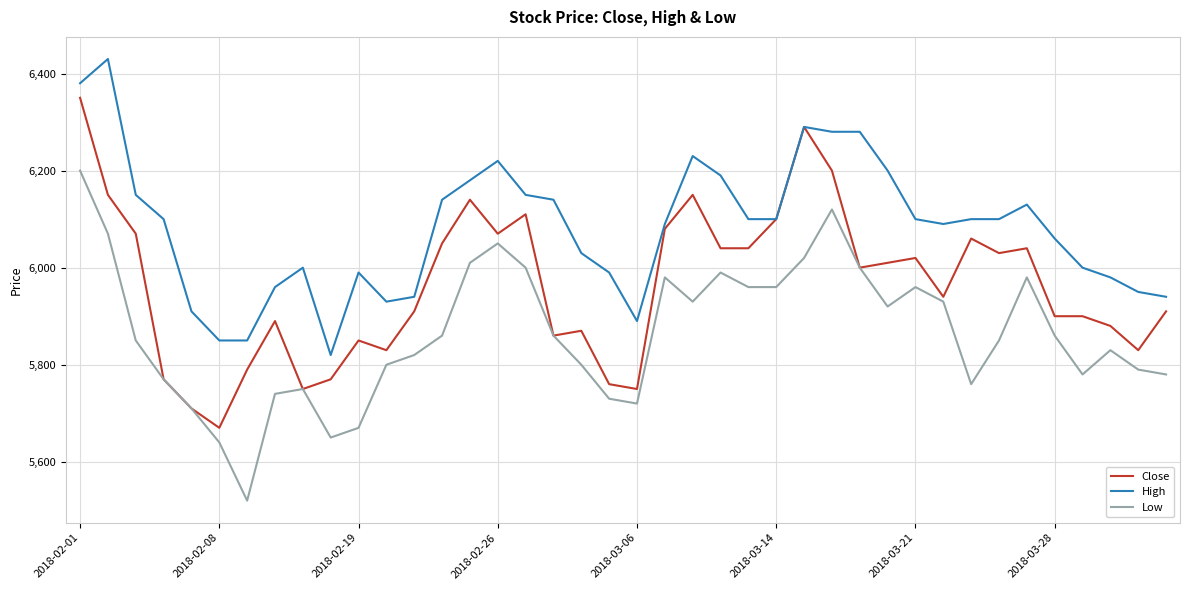

Does the chart display data point markers on the line(s)?

No